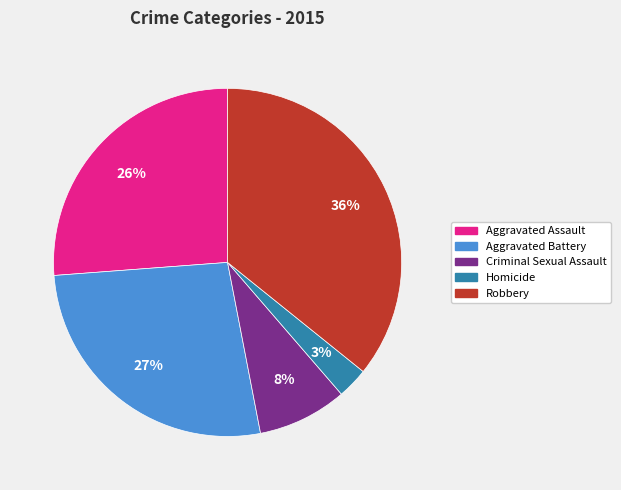

Do Criminal Sexual Assault and Homicide together represent more than half of the pie?

No